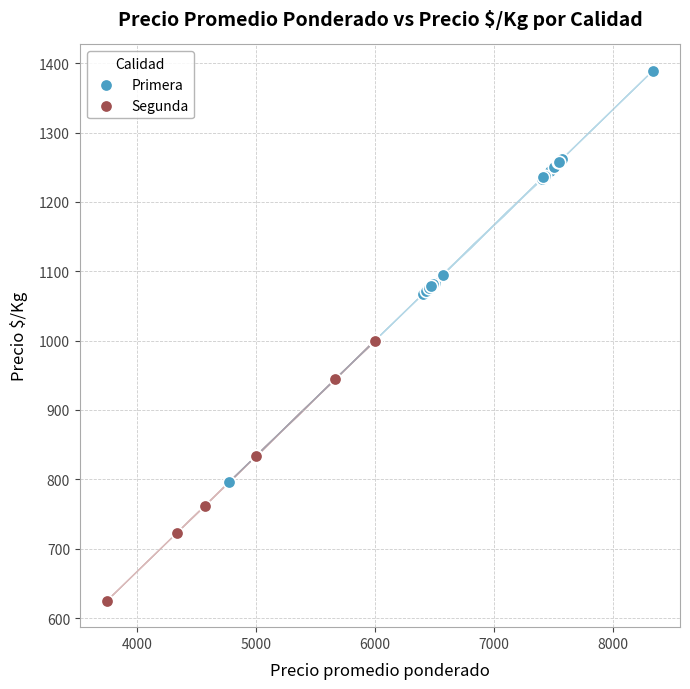

Which series contains the highest Y value?

Primera